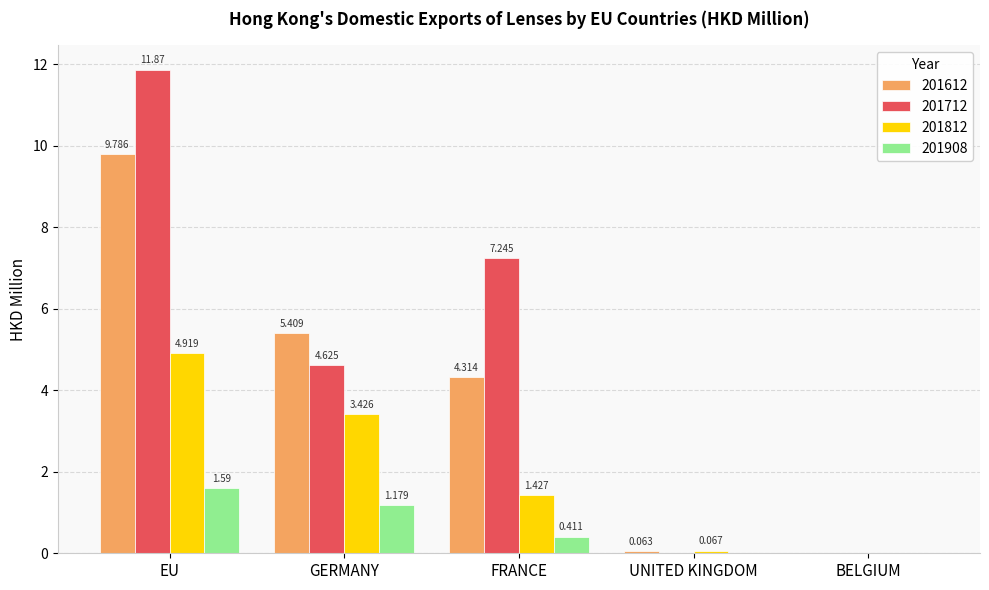

Which category has the highest value in the 201908 series?

EU